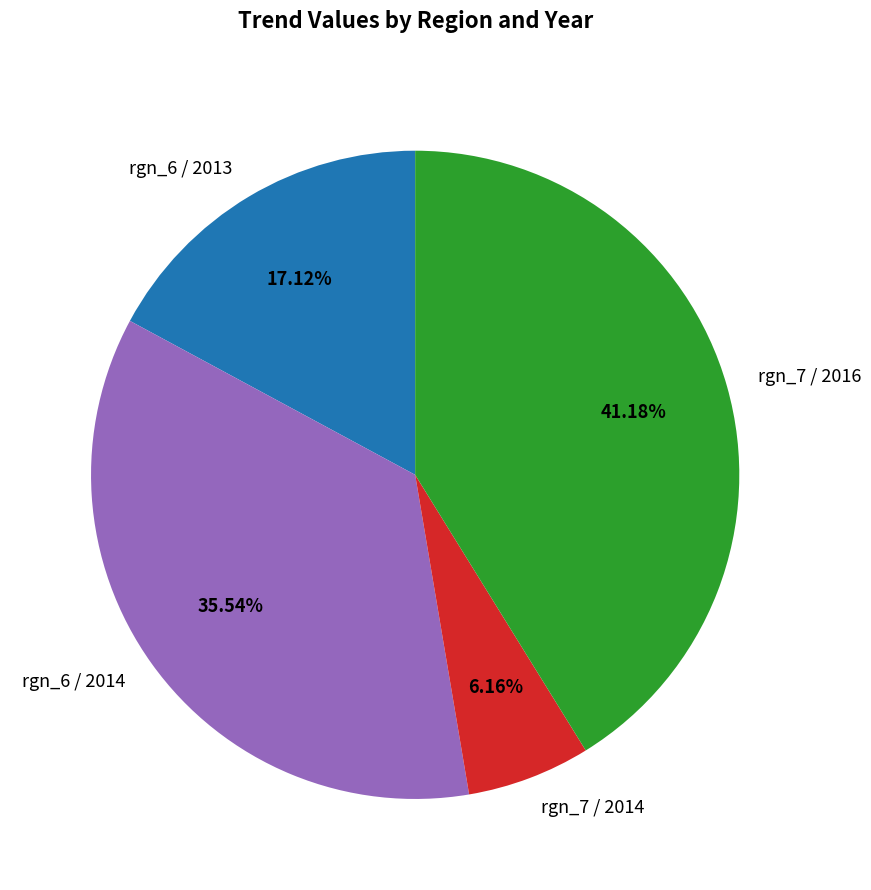

To the nearest percent, what is the combined percentage of rgn_6 / 2014 and rgn_7 / 2016?

77%